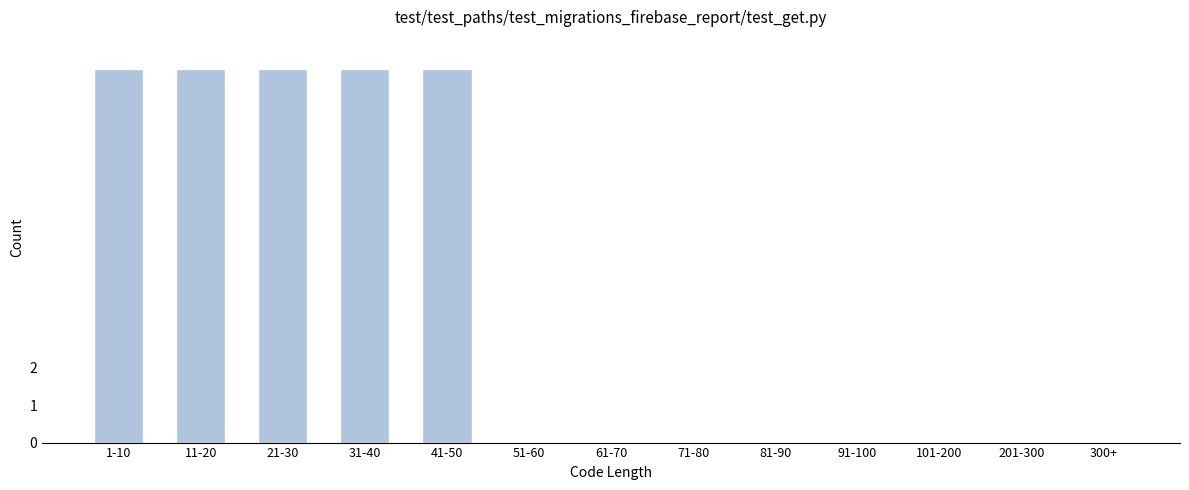

Reading left to right, list all the values displayed in this chart.

1-10=10	11-20=10	21-30=10	31-40=10	41-50=10	51-60=0	61-70=0	71-80=0	81-90=0	91-100=0	101-200=0	201-300=0	300+=0